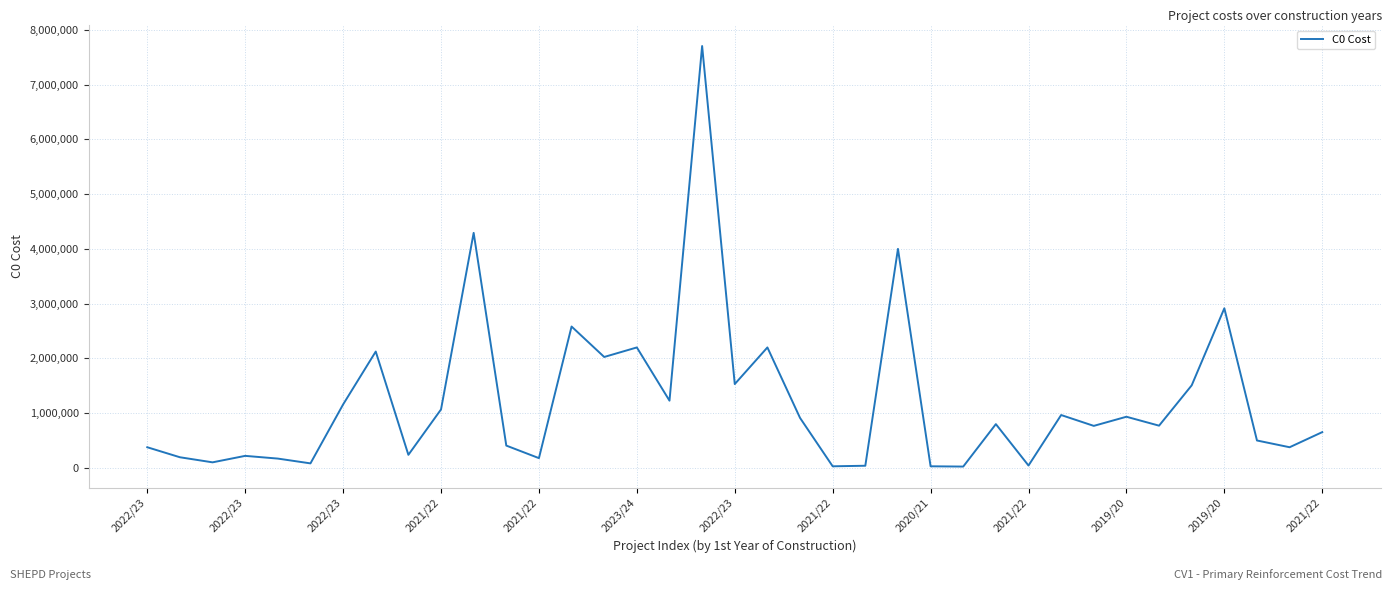

What is the maximum value shown in the chart?

7703273.6